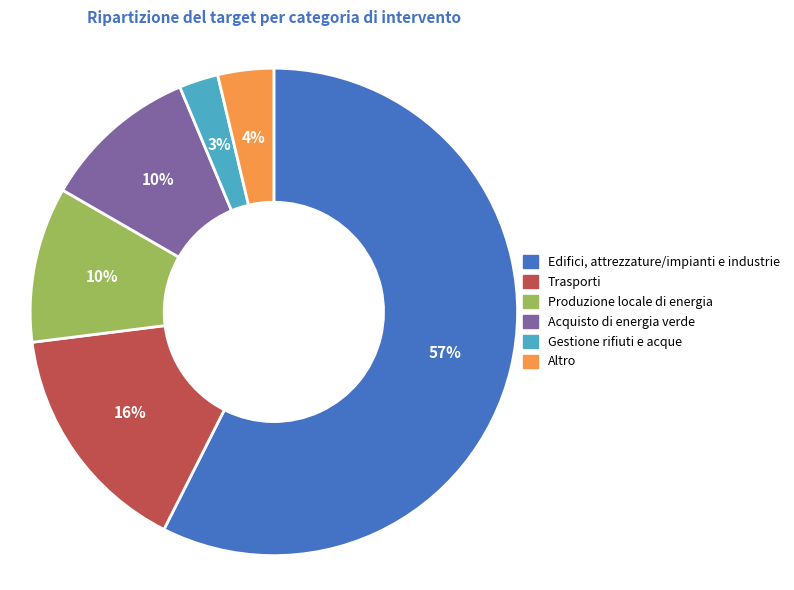

Does any single category account for the majority?

Yes